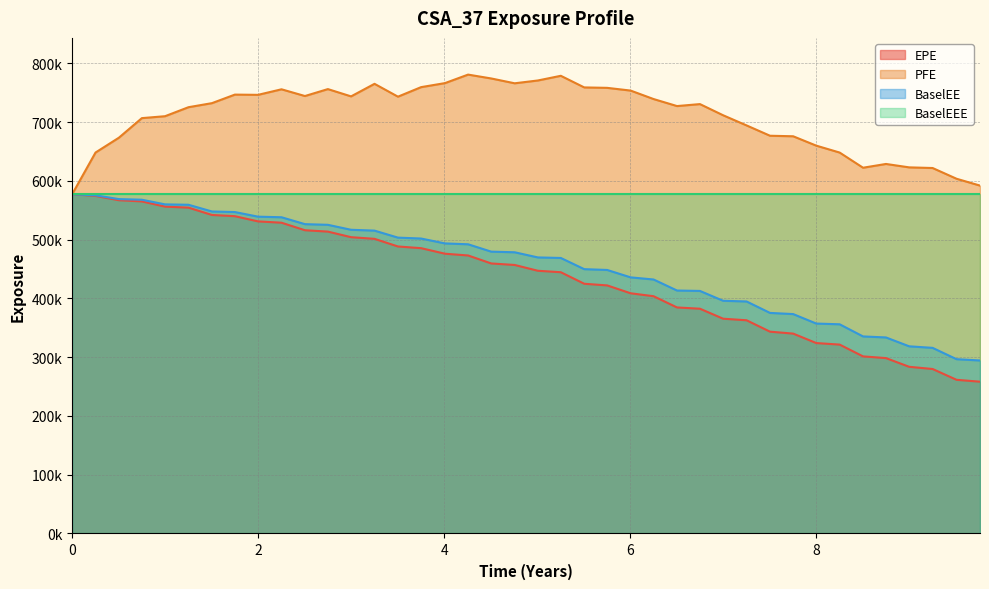

What are all the series names shown in the legend?

EPE, PFE, BaselEE, BaselEEE